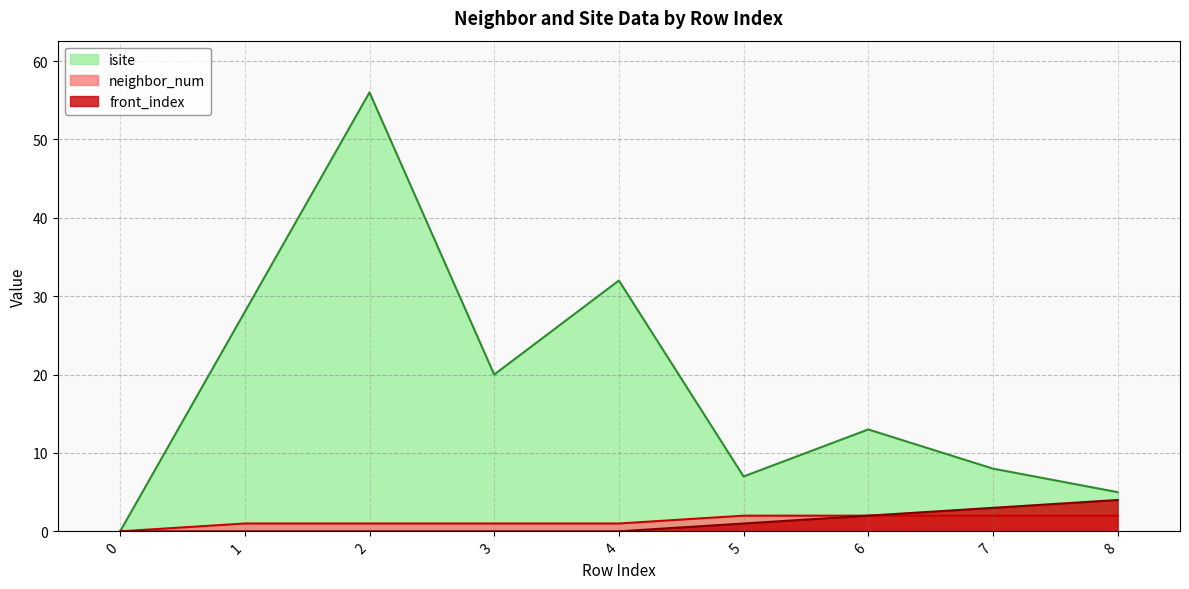

Which has a higher value, 8 or 2?

2